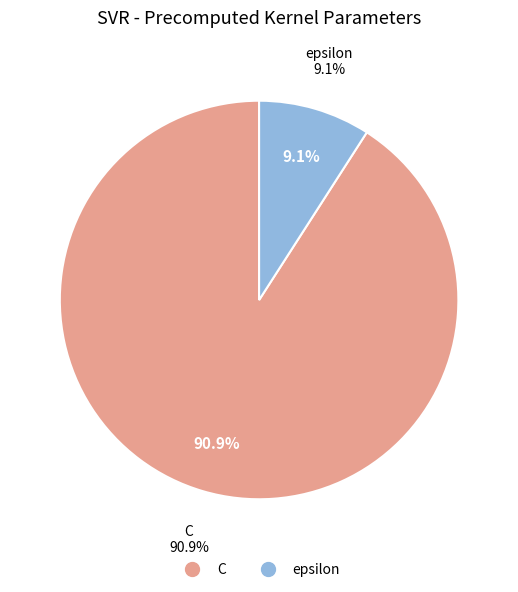

Count the number of slices in the pie.

2